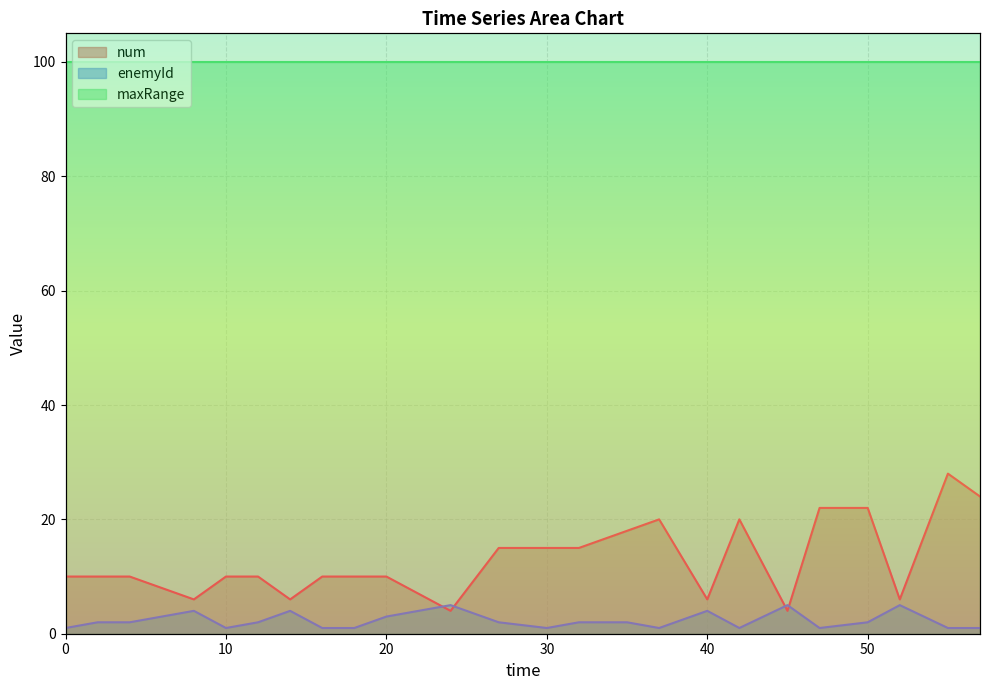

What is the difference between the second highest and minimum values in the num series?

20